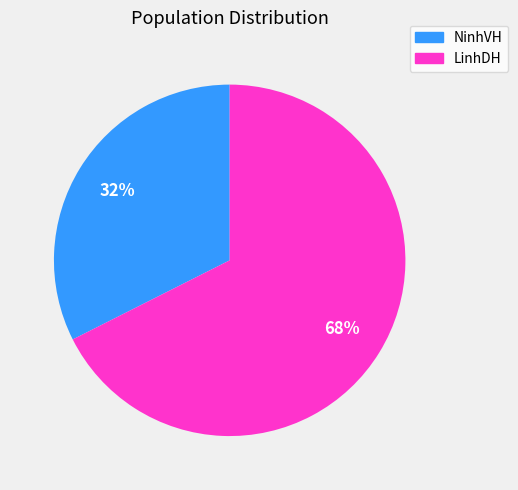

What is the smallest slice in the pie chart?

NinhVH